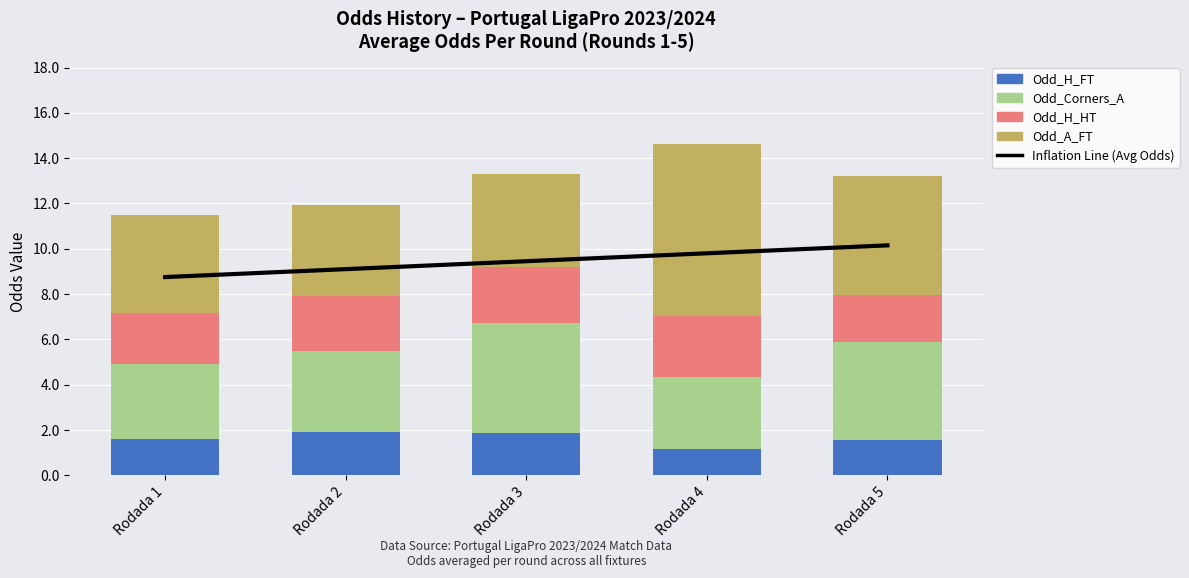

What is the approximate value of Odd_A_FT at Rodada 5?

5.2